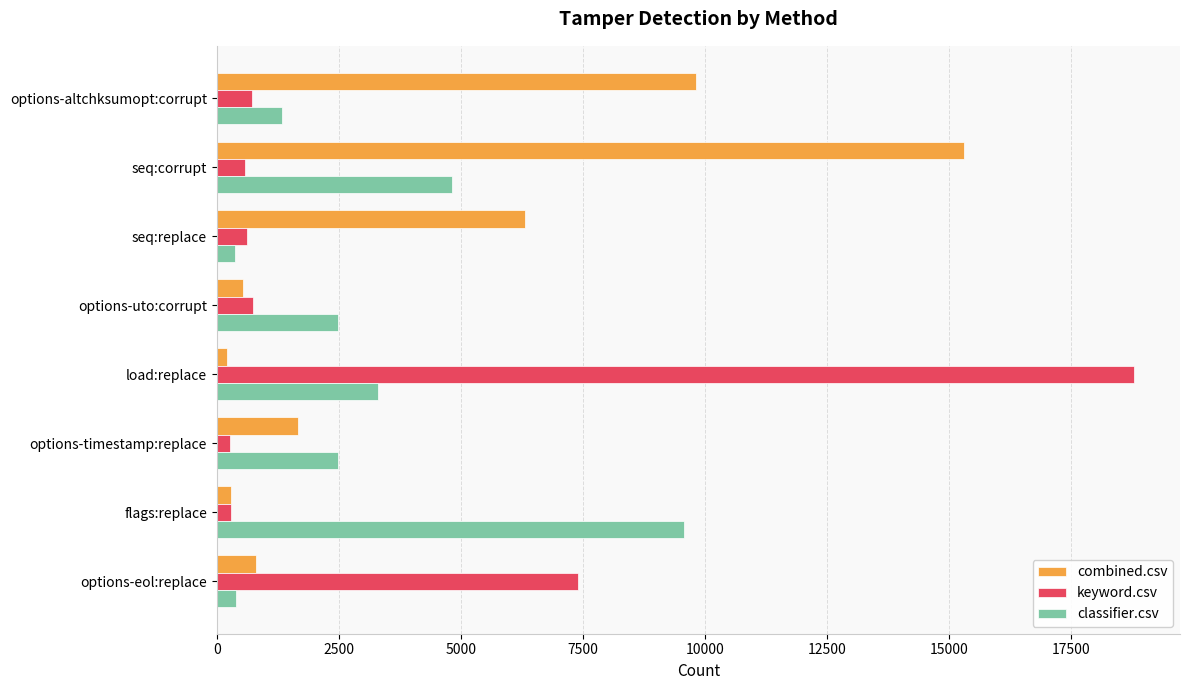

At which label is combined.csv closest to 7763?

seq:replace